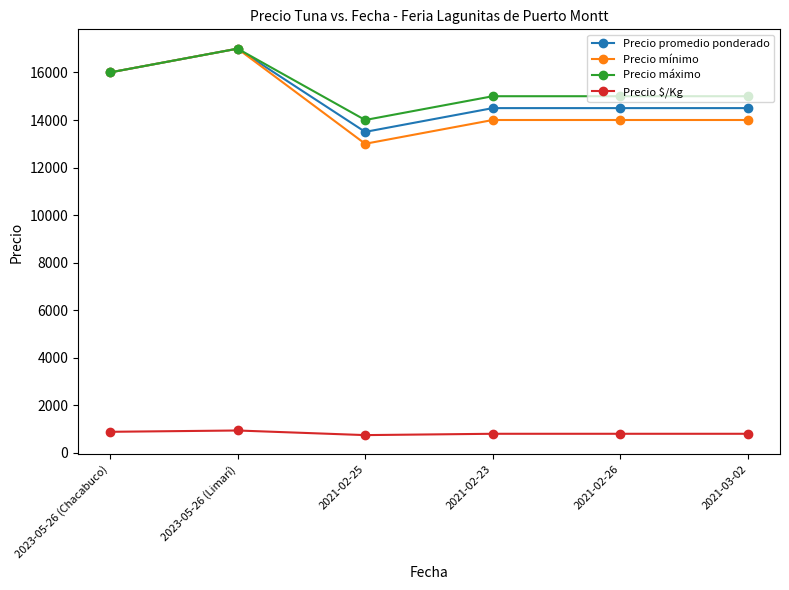

What position from the left is 2023-05-26 (Limarí)?

2